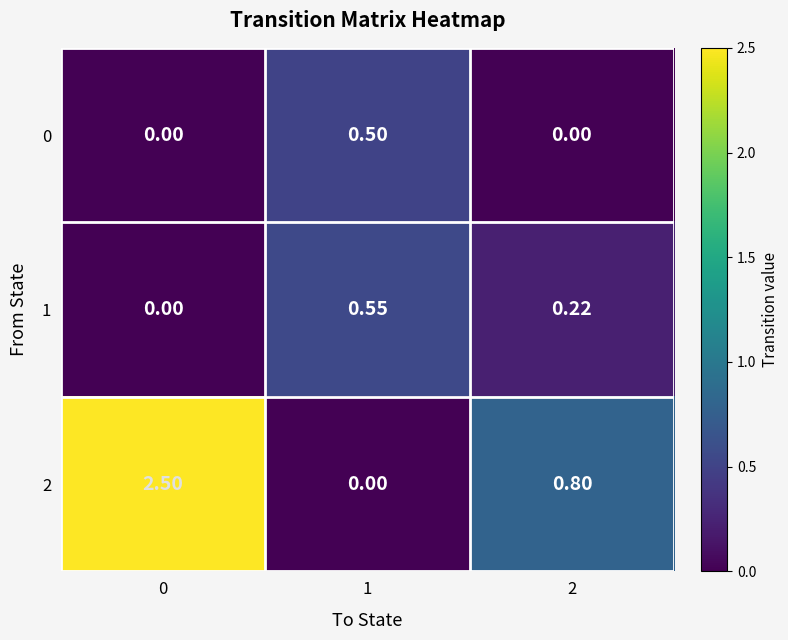

Is the value of 2 at 1 greater than the value of 0 at 1?

No